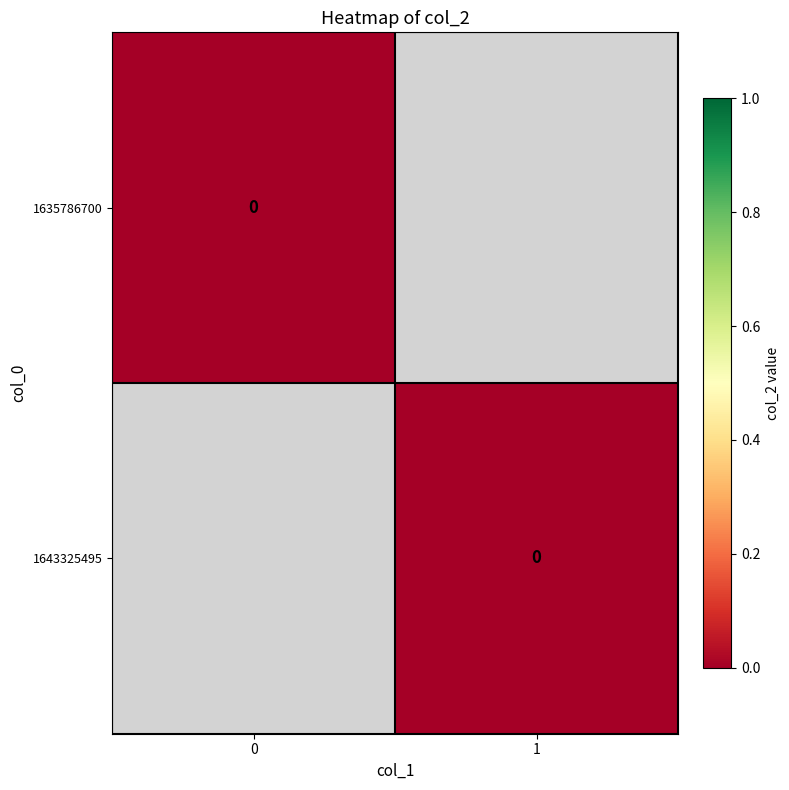

How many values in the 0 series are below 1?

1